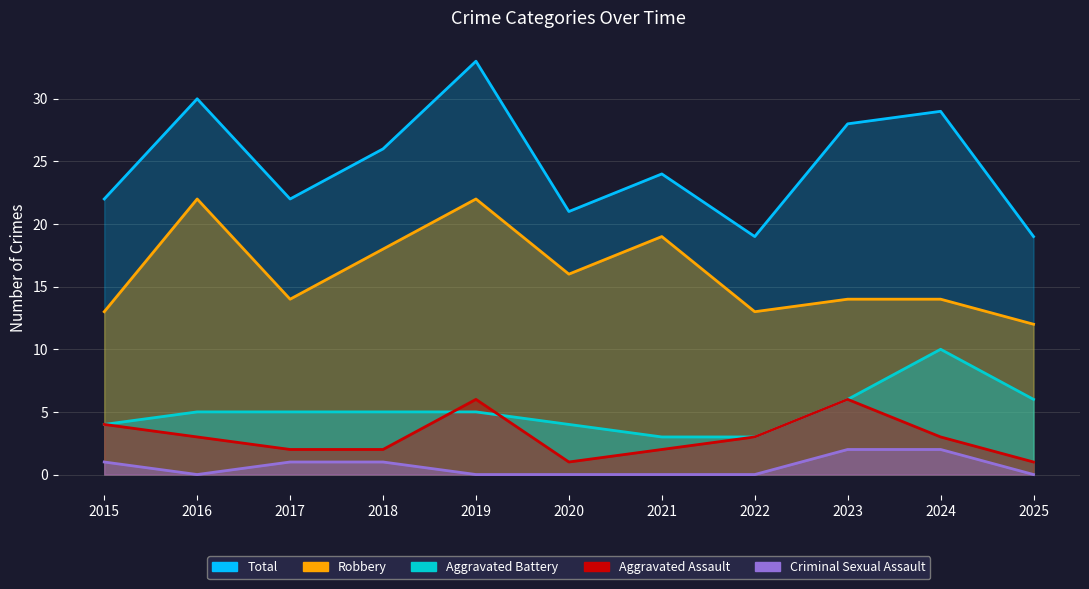

How many interior local valleys does the Criminal Sexual Assault series have?

1